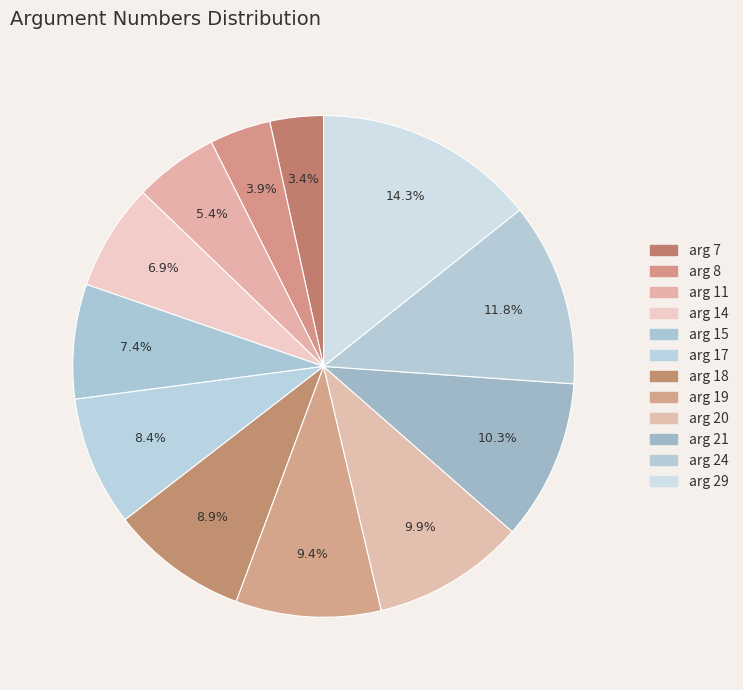

Count the number of slices in the pie.

12